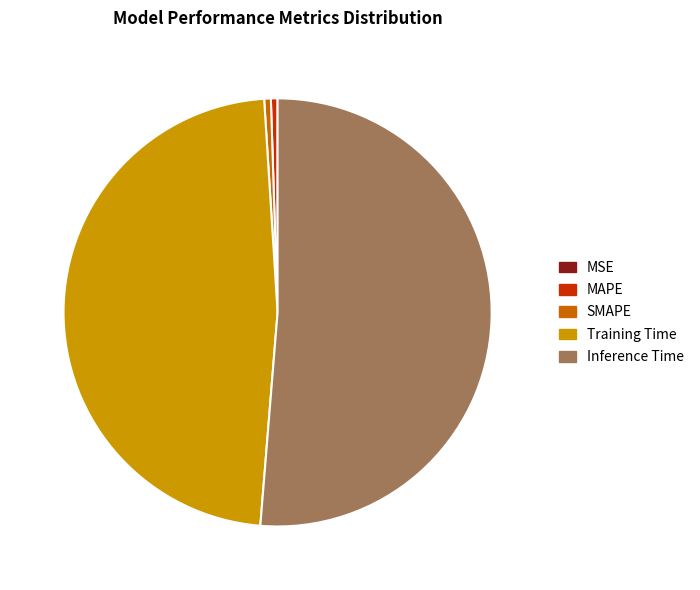

True or false: Inference Time accounts for 66% of the total.

False